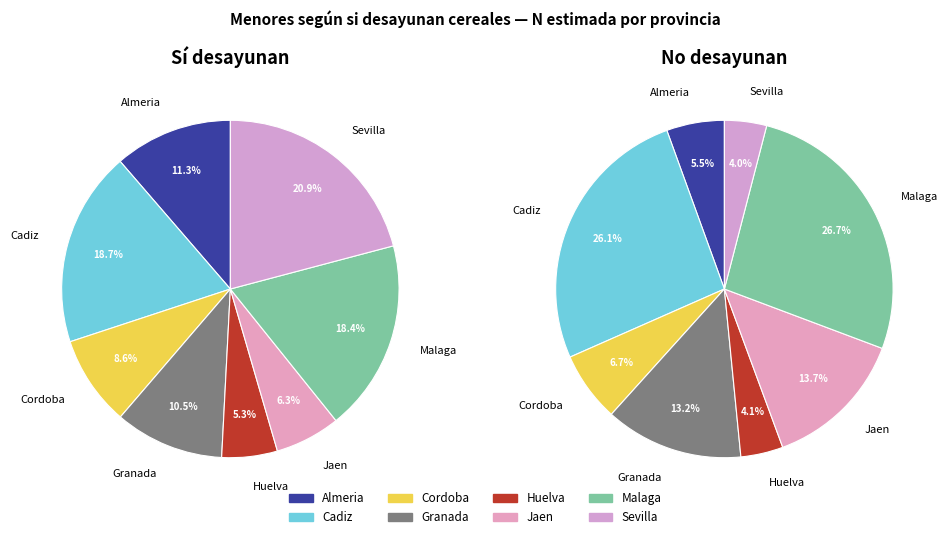

To the nearest percent, what percentage of the pie is Cordoba?

7%